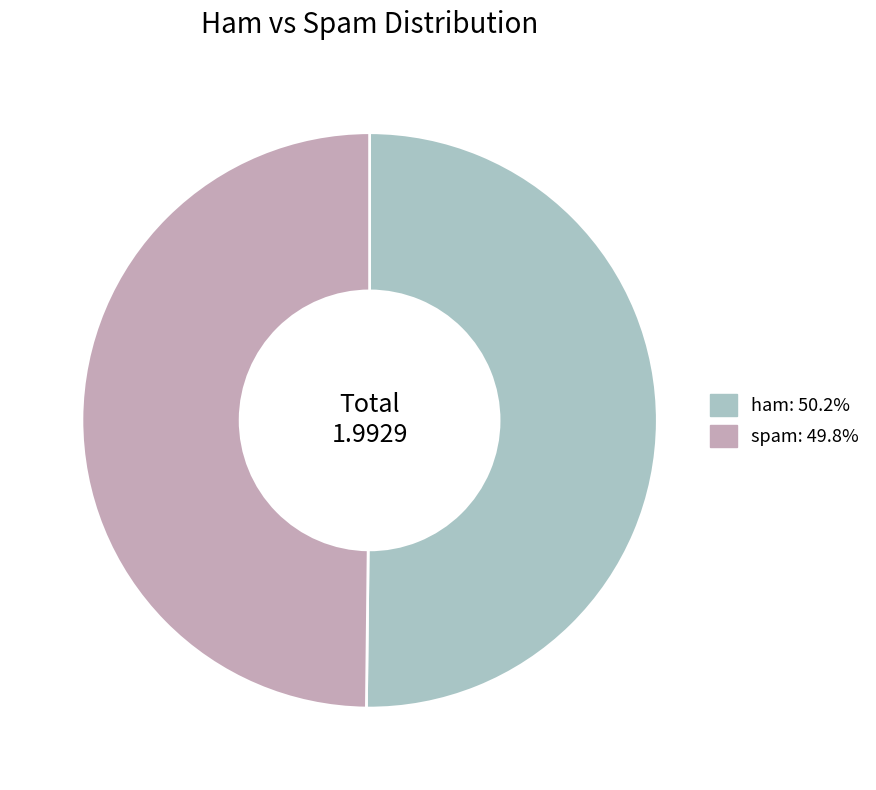

Combined, do ham: 50.2% and spam: 49.8% account for over 50%?

Yes